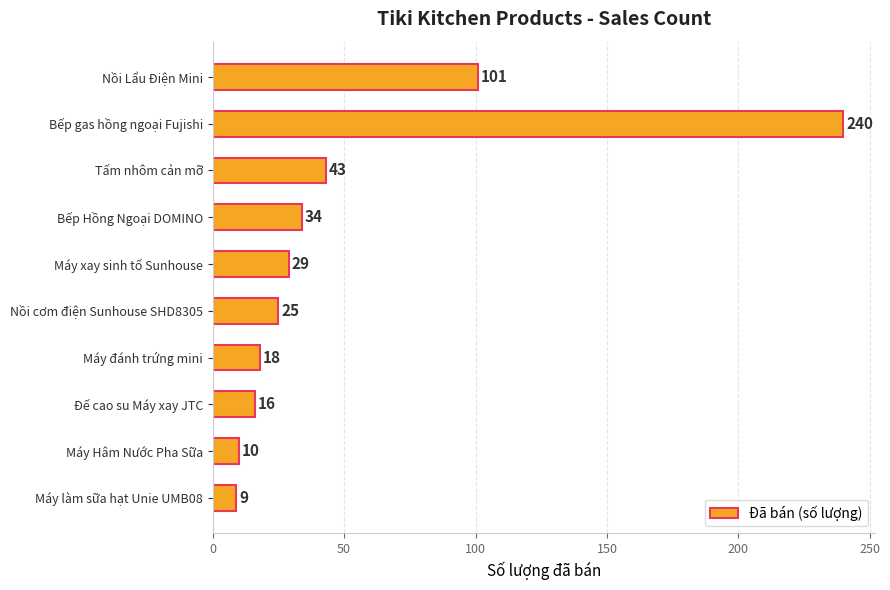

Are the bars grouped side by side (vs. stacked)?

No